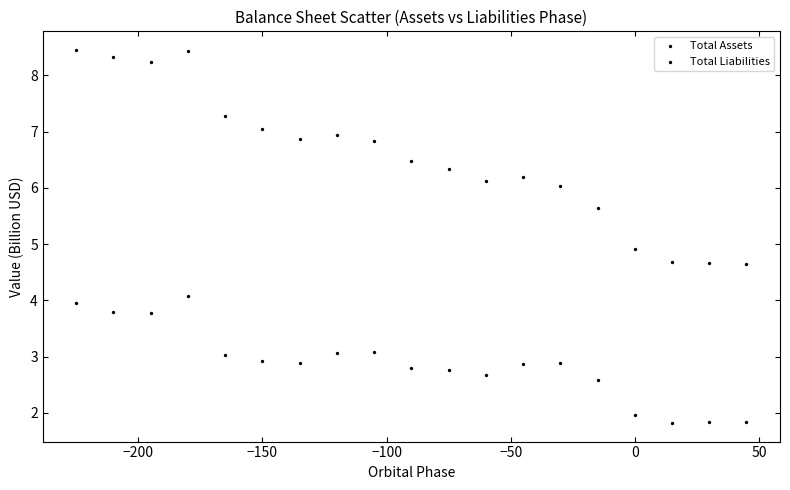

How many data points are displayed?

38